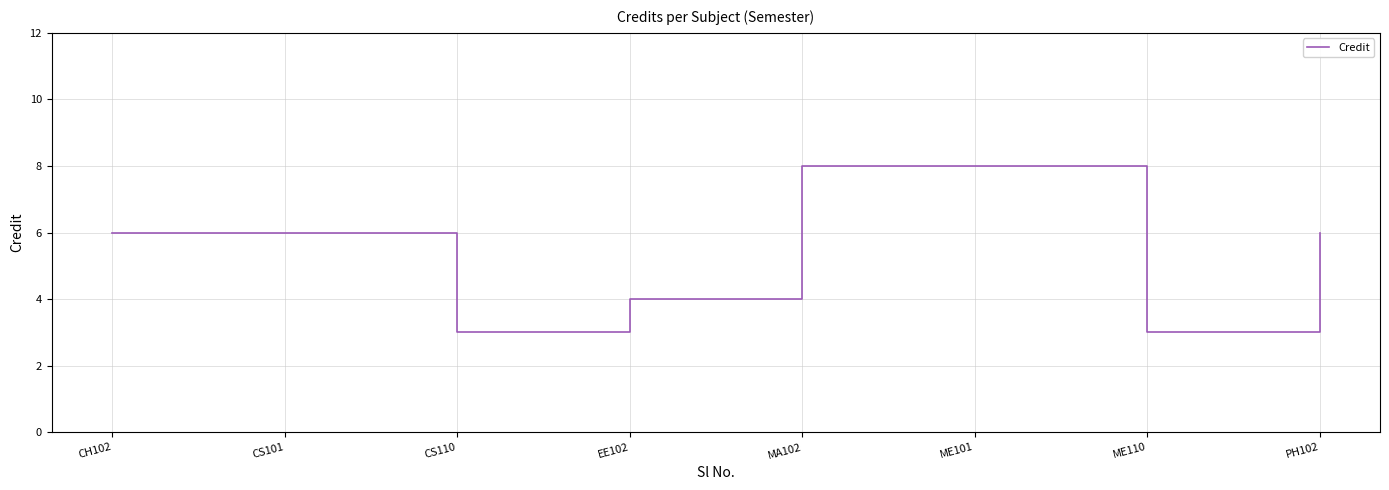

What position from the left is MA102?

5